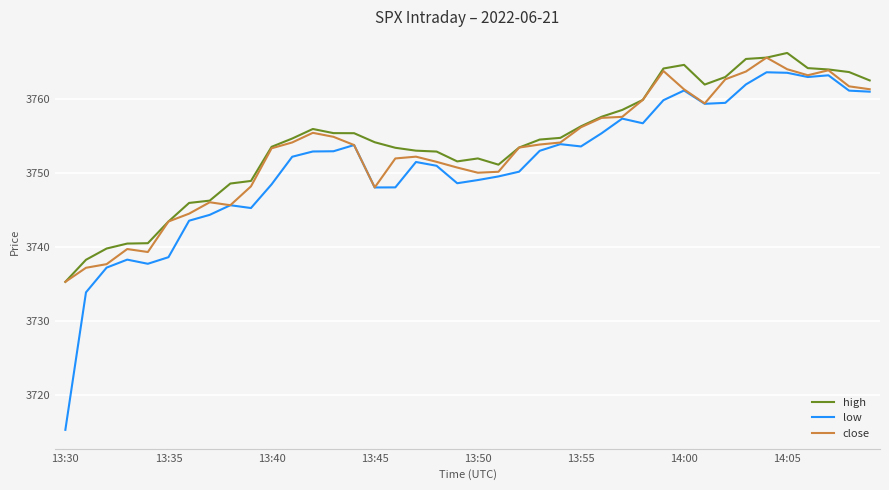

True or false: low and high intersect in this chart.

False